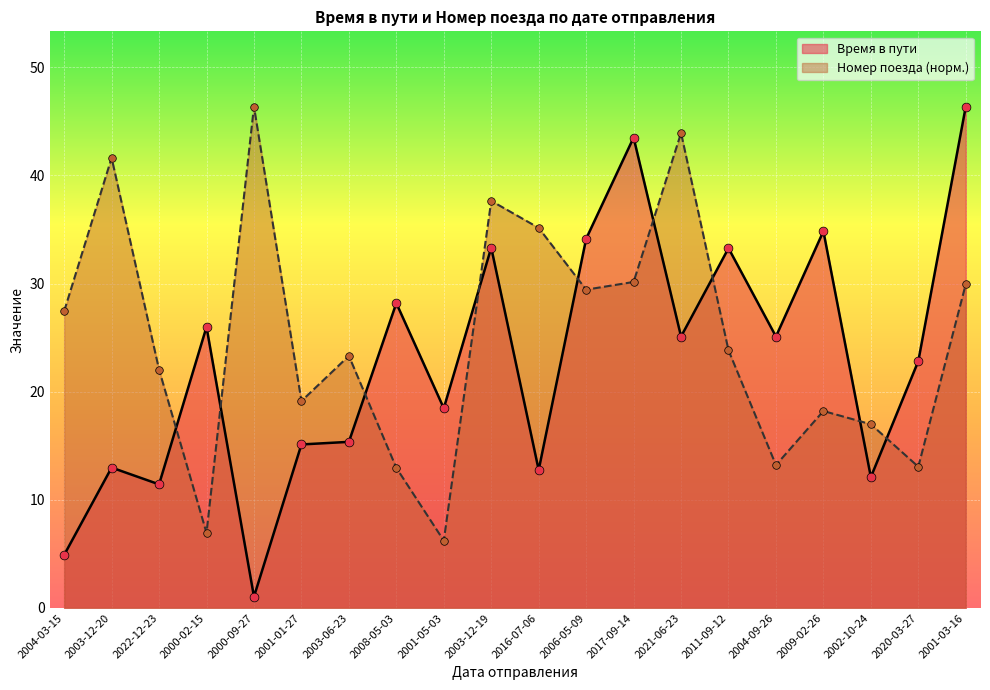

Which series has the largest total across all categories?

Номер поезда (норм.)